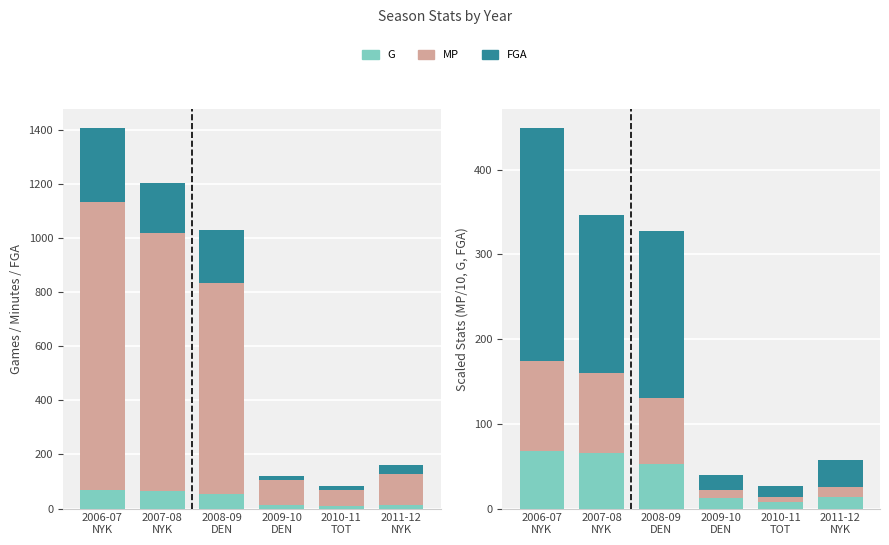

Which series has the largest total across all categories?

FGA